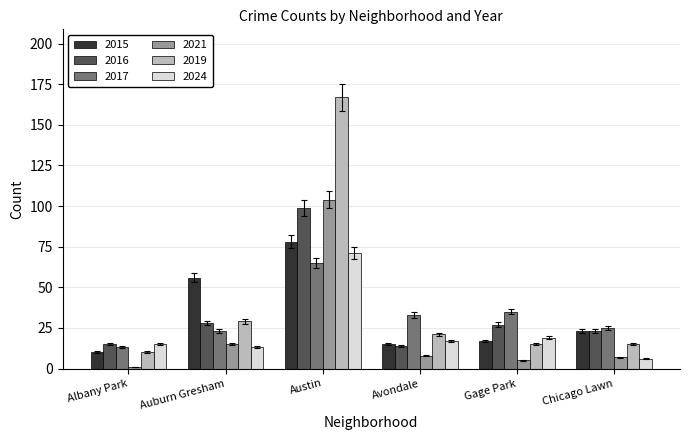

Where is 2021 nearest to the value 52?

Auburn Gresham